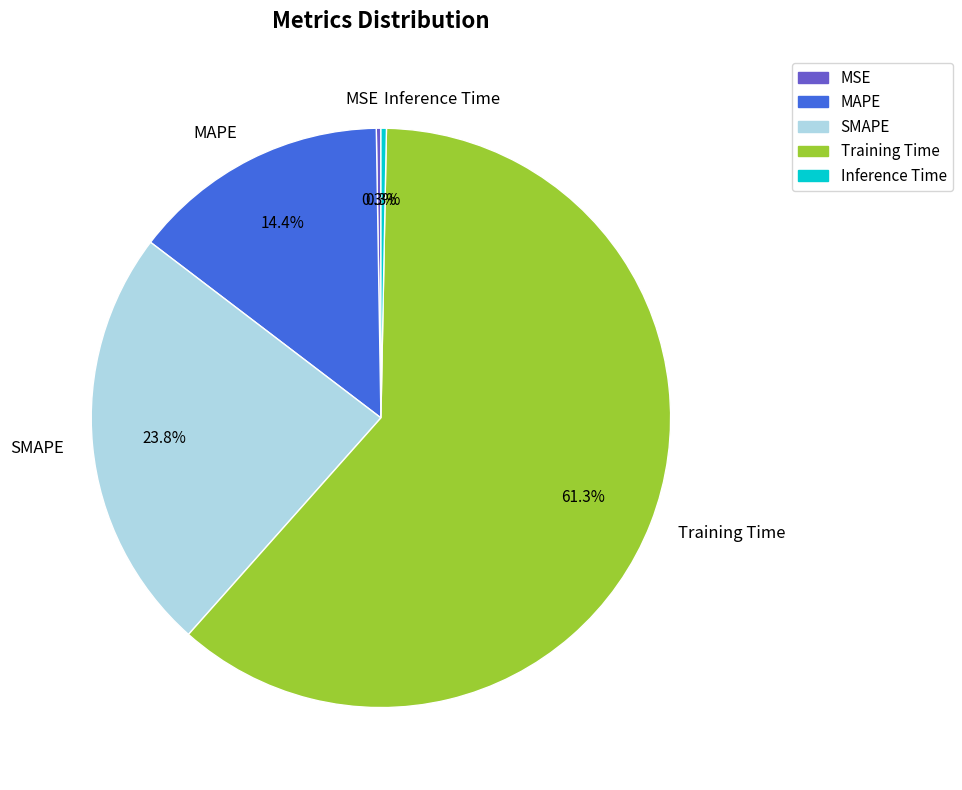

Which has a higher value, Training Time or Inference Time?

Training Time